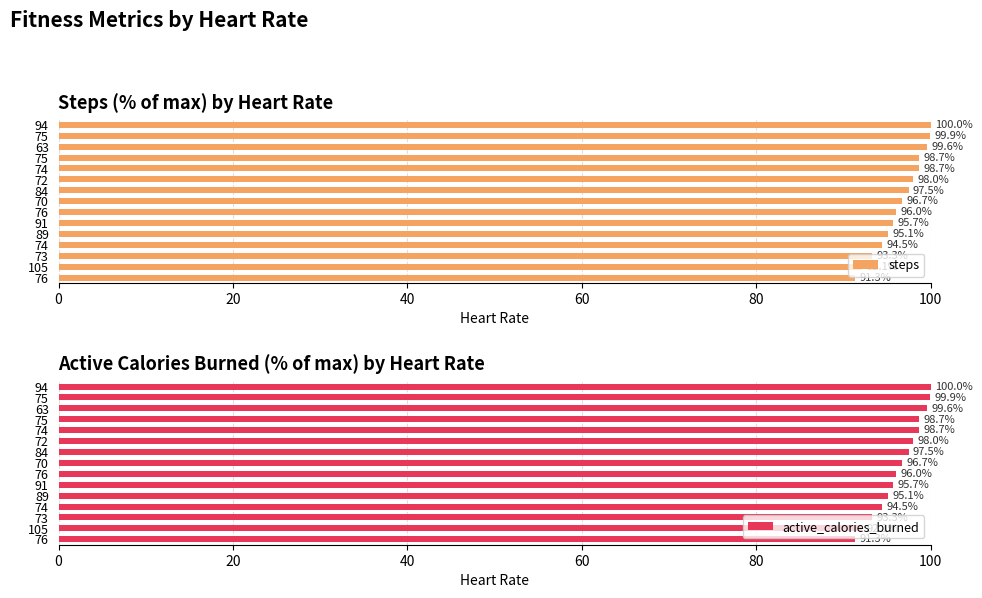

How many data points does each series have?

15